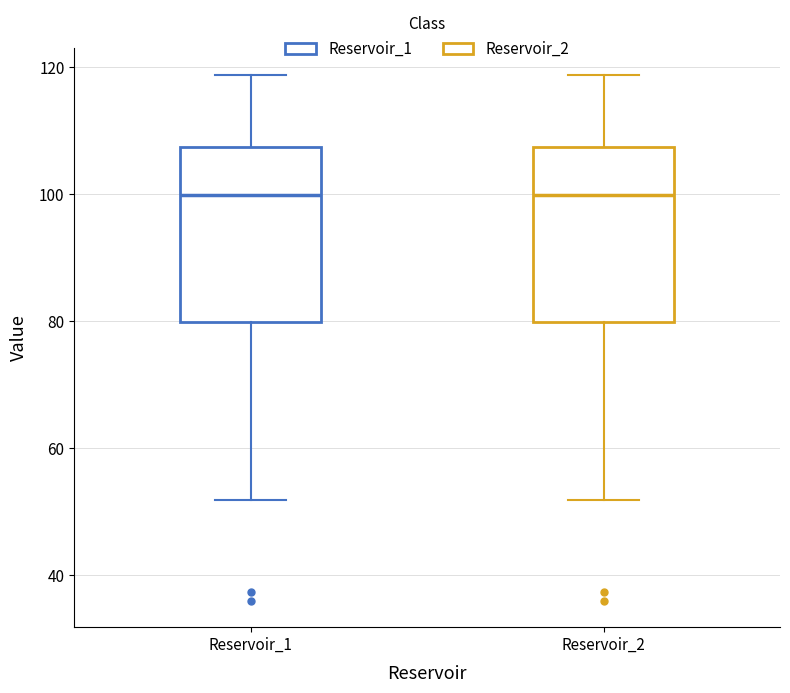

Reading left to right, transcribe this box plot: for each box, give where its median line is, the range the box spans, and where its two whiskers end, as read against the y-axis. The values are not printed on the chart, so give them approximately, as read against the axis.

Reservoir_1: median 100, box 80 to 108, whiskers 52 to 118
Reservoir_2: median 100, box 80 to 108, whiskers 52 to 118